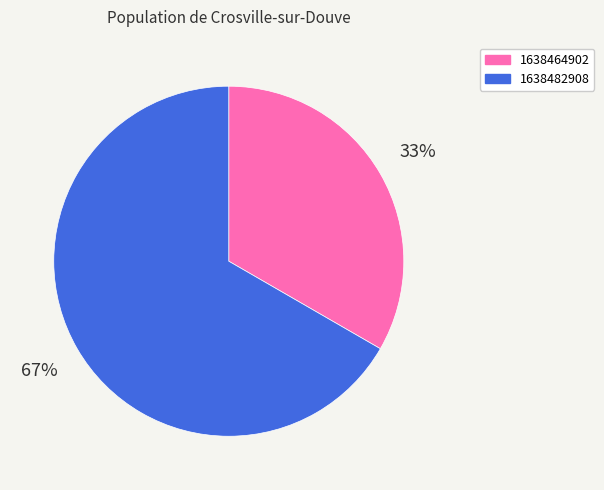

Does 1638464902 account for over 50% of the chart?

No